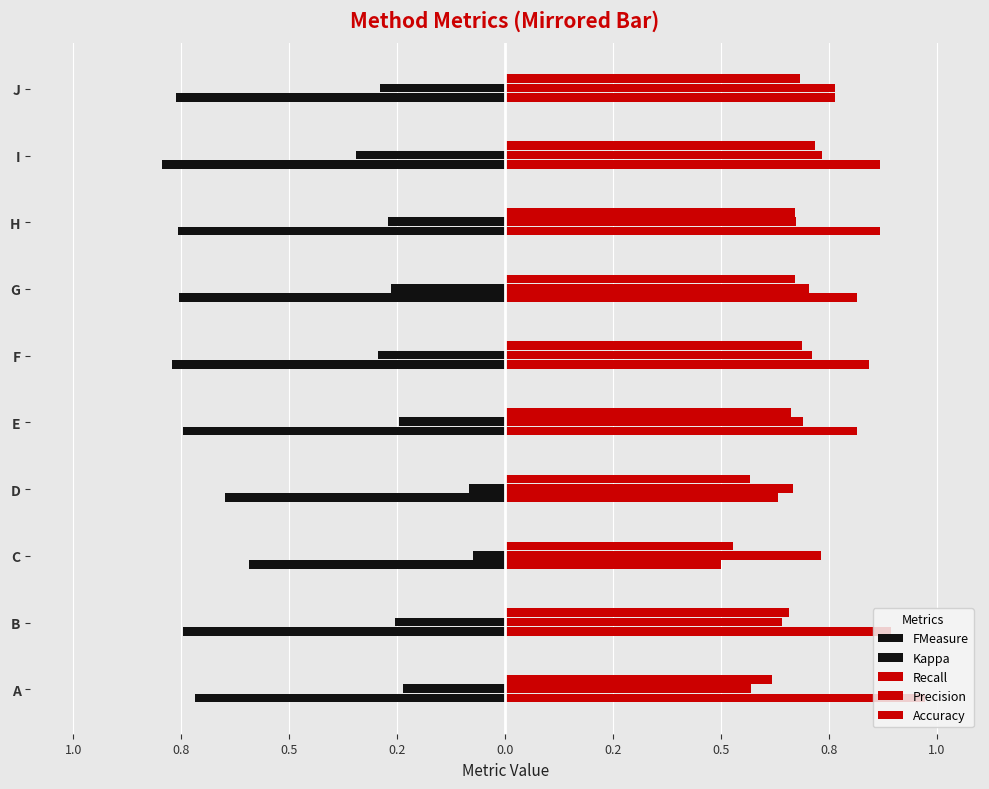

True or false: Precision has a value of 0.7 at I.

True